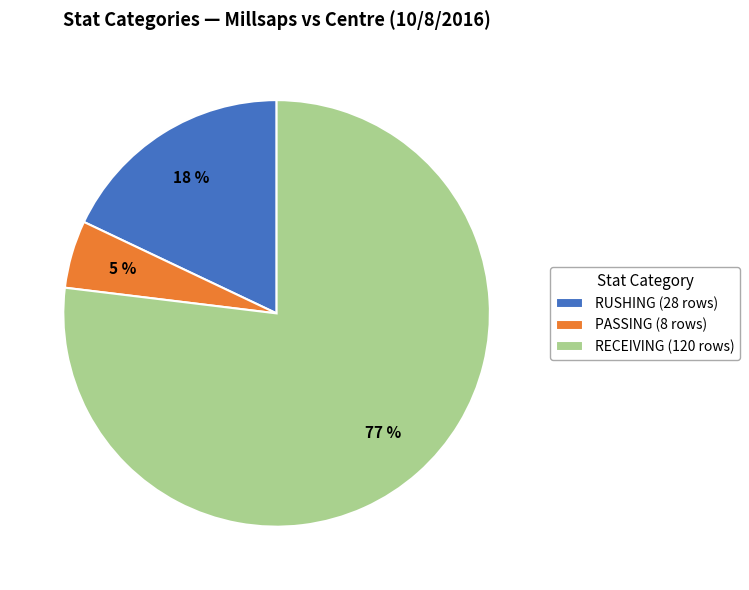

Combined, do RECEIVING and RUSHING account for over 50%?

Yes